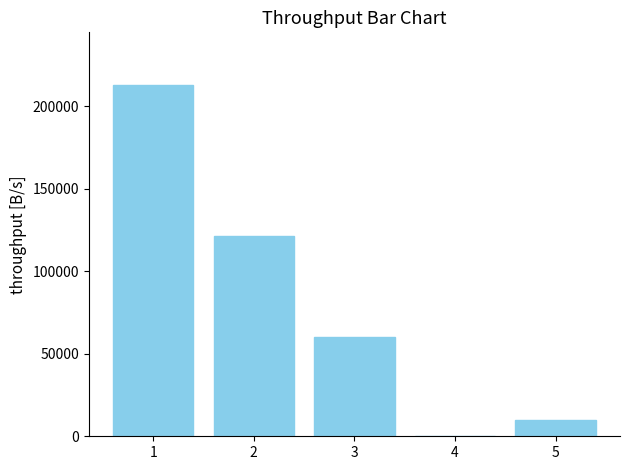

Between 1 and 2, which is larger?

1